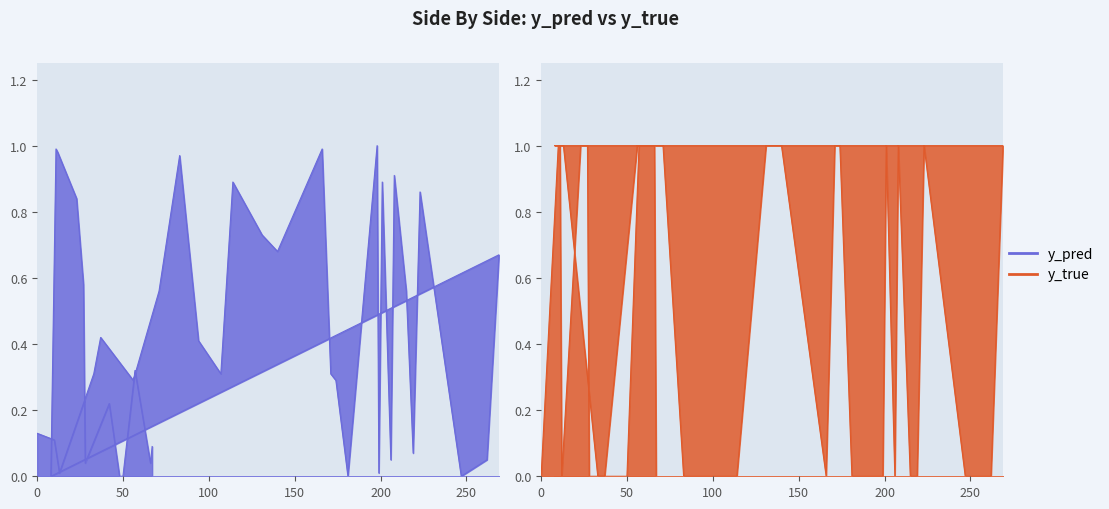

How many distinct data groups are displayed?

2